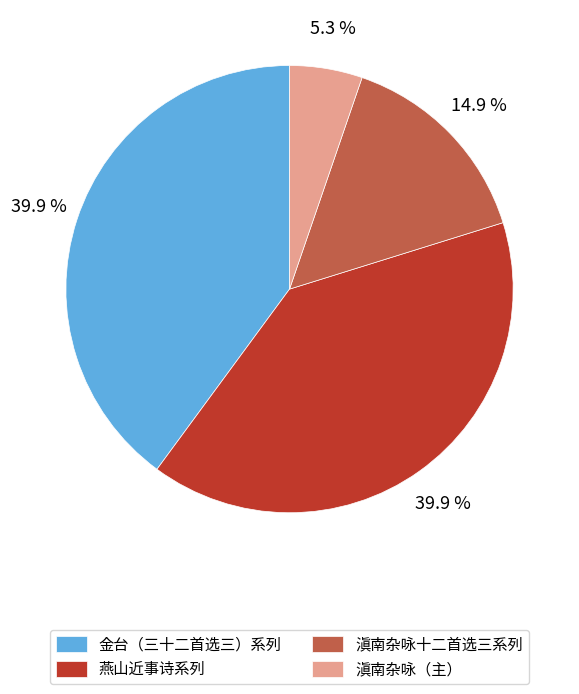

What is the smallest slice in the pie chart?

滇南杂咏（主）